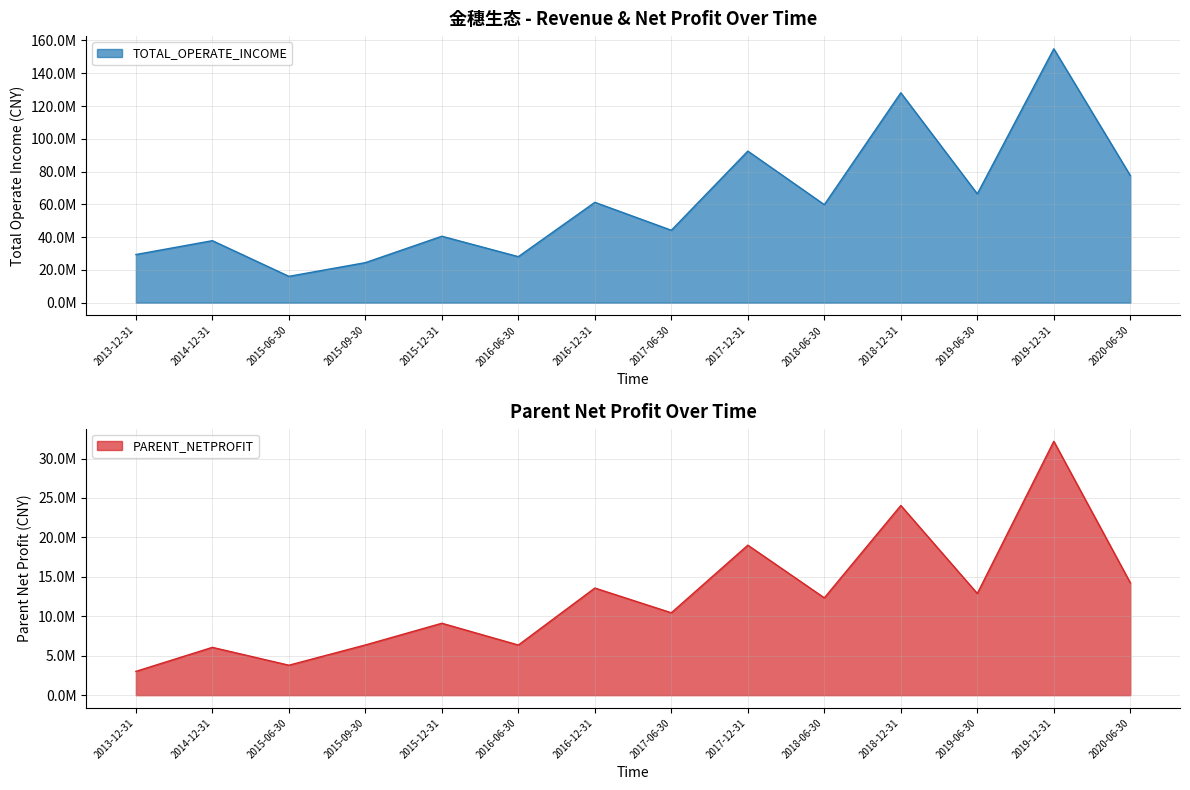

Which label corresponds to the largest value in the chart?

2019-12-31